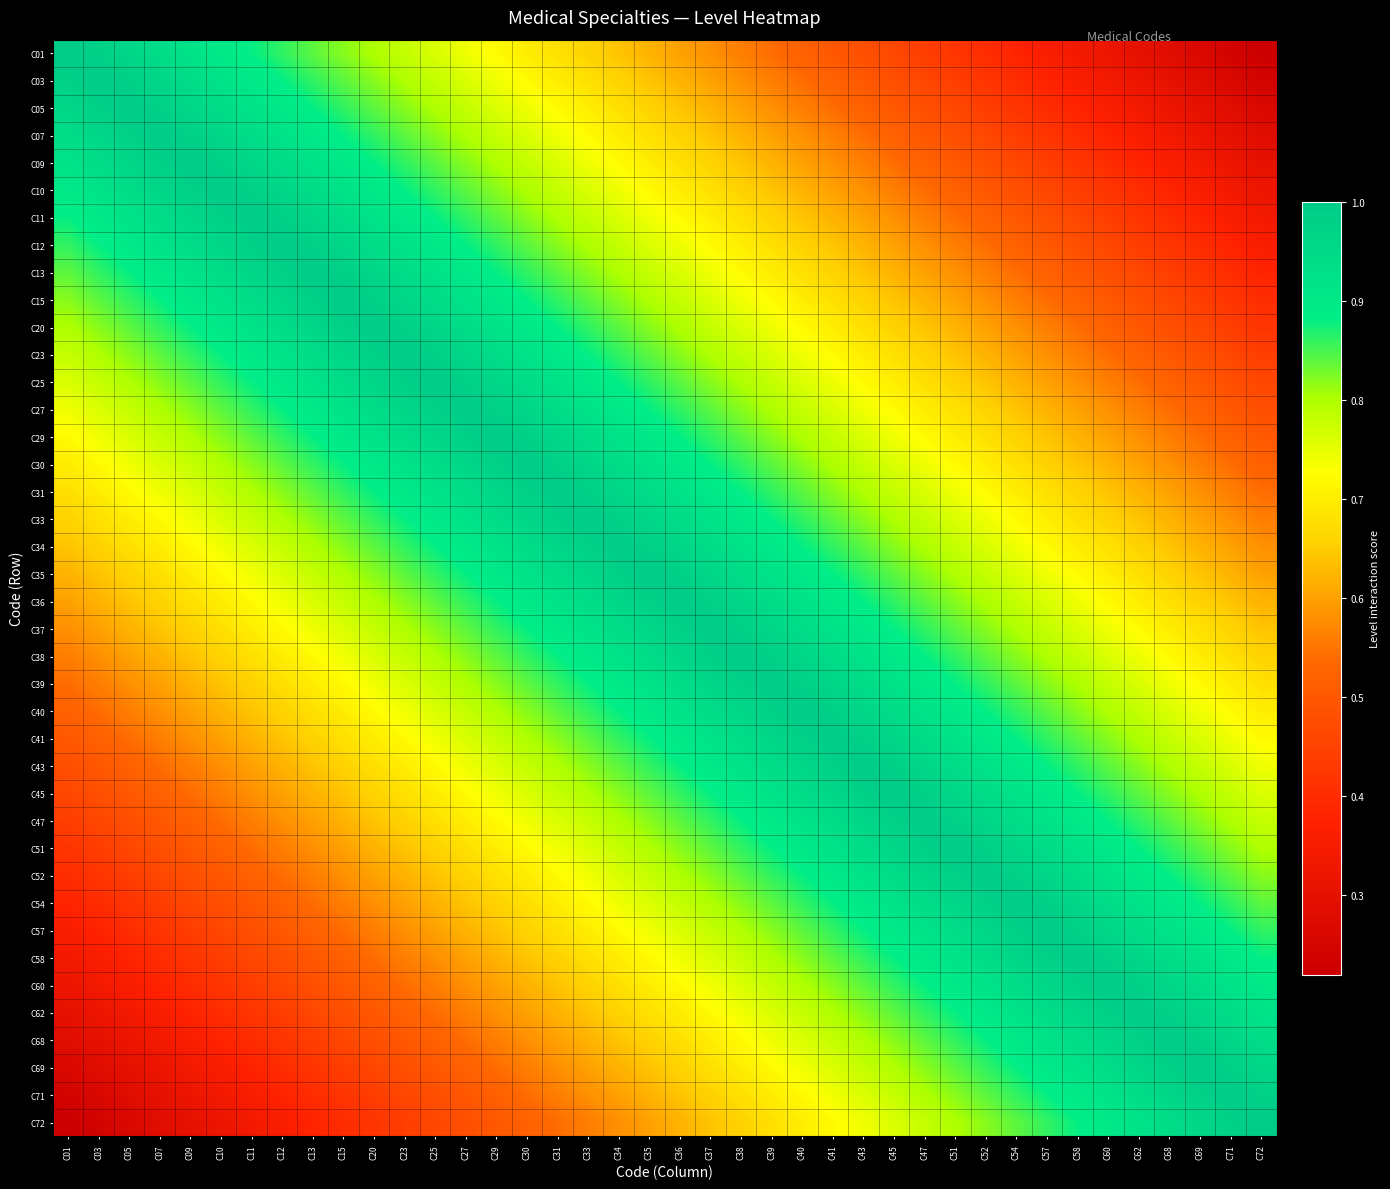

How many distinct data groups are displayed?

40